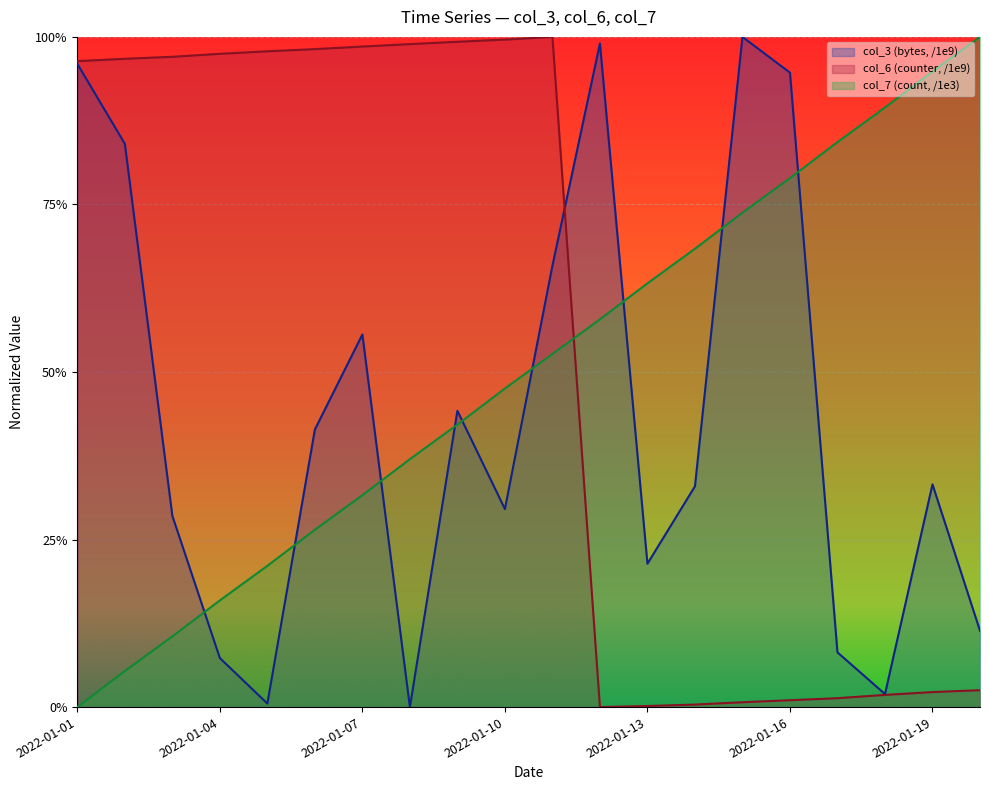

Which has a higher value, 2022-01-18 or 2022-01-05?

2022-01-18